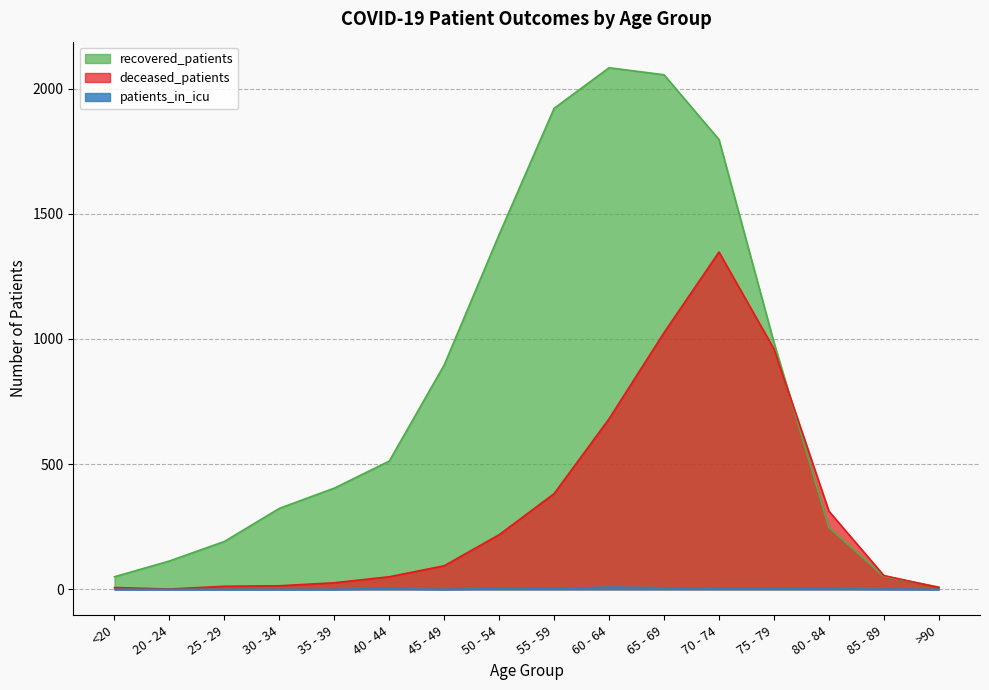

True or false: deceased_patients and patients_in_icu cross at least once.

False